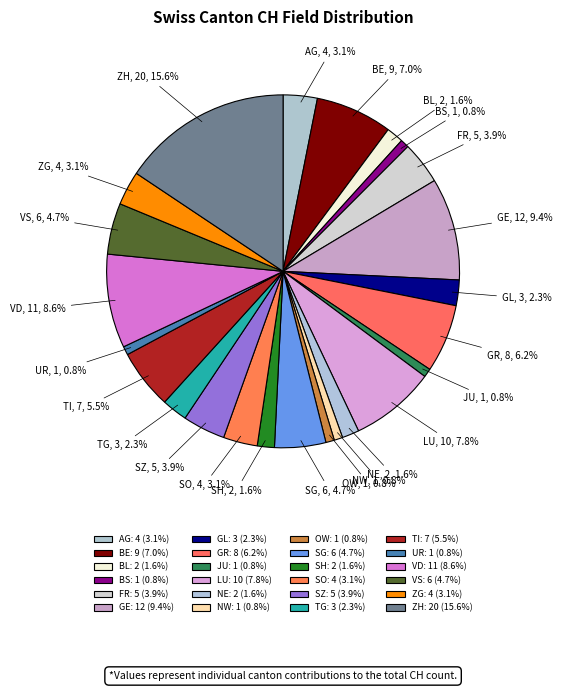

To the nearest percent, what is the difference between the ZG and VD slice percentages?

5%